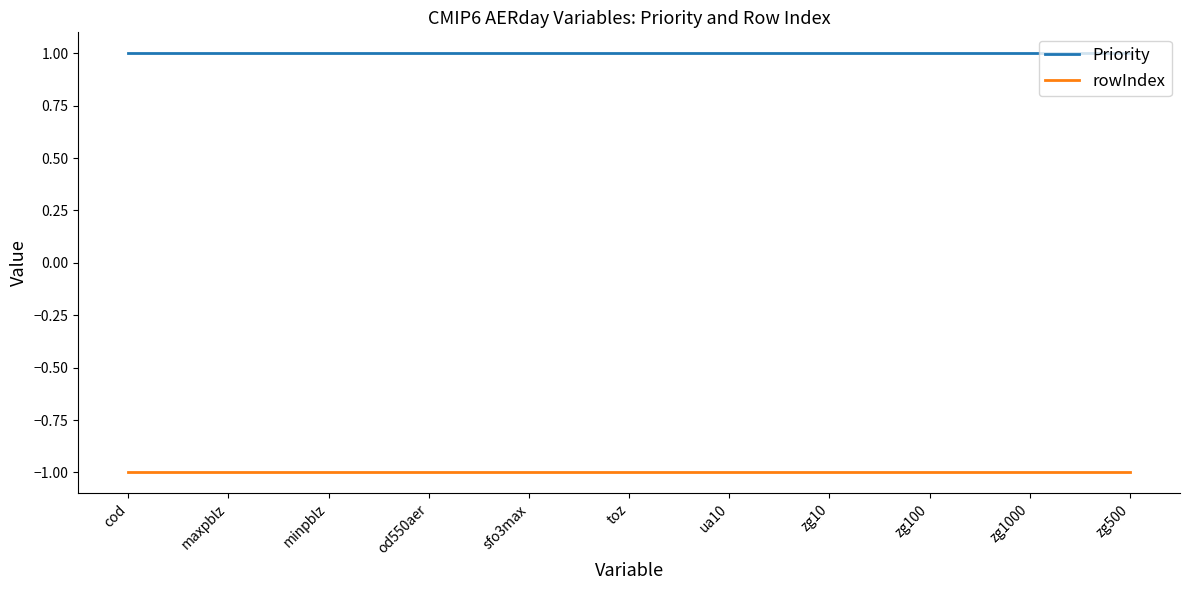

Is the value of Priority at ua10 greater than the value of rowIndex at maxpblz?

Yes